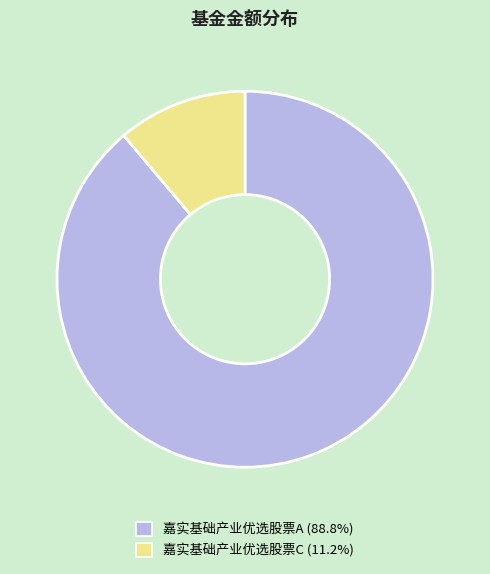

Which slice is the smallest?

嘉实基础产业优选股票C